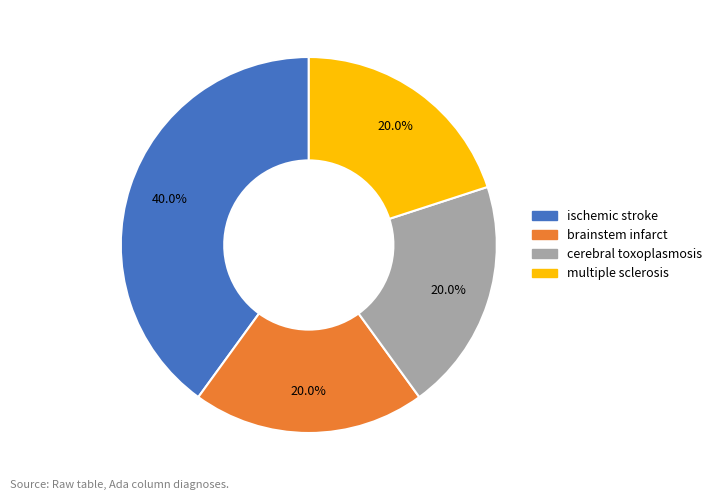

Is there a majority slice in this chart?

No